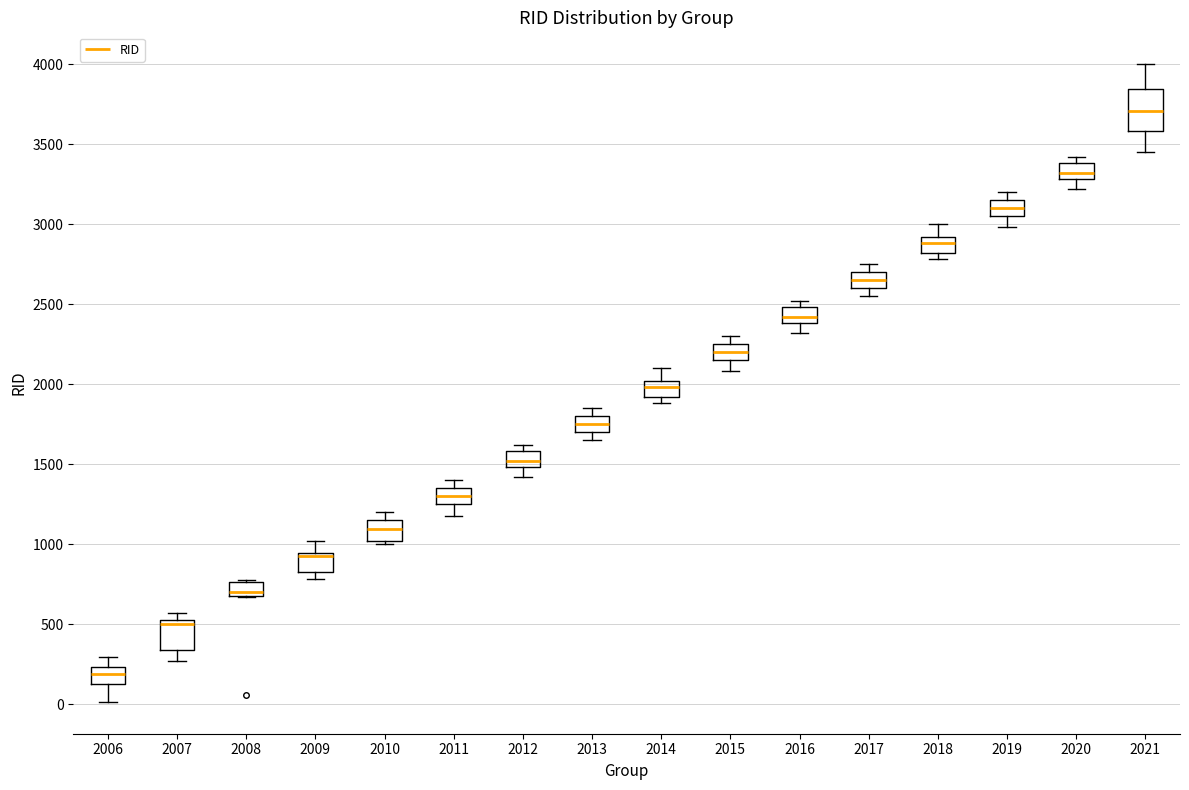

Where is the upper edge of the box at x = 2015 on the y-axis? The values are not printed on the chart, so give them approximately, as read against the axis.

2250